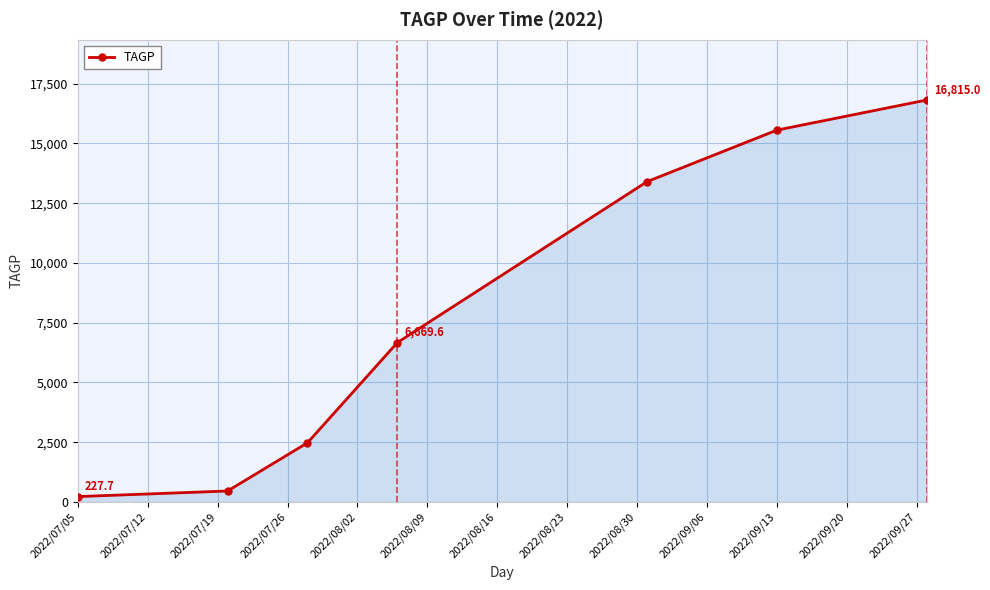

What is the sum of all values?

55606.6